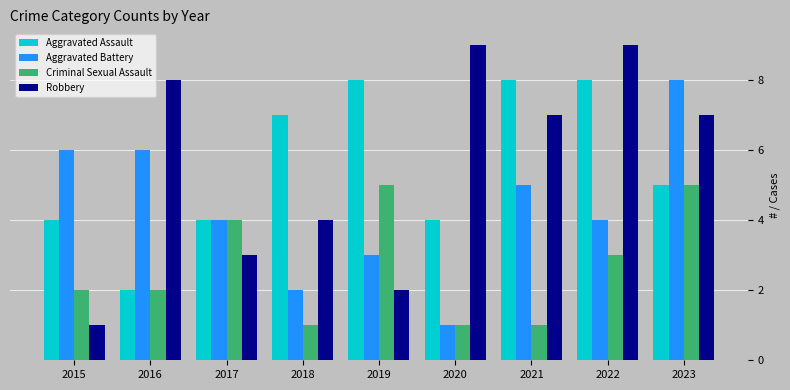

Reading left to right, what are all the values shown in this chart?

Aggravated Assault: 4	2	4	7	8	4	8	8	5
Aggravated Battery: 6	6	4	2	3	1	5	4	8
Criminal Sexual Assault: 2	2	4	1	5	1	1	3	5
Robbery: 1	8	3	4	2	9	7	9	7